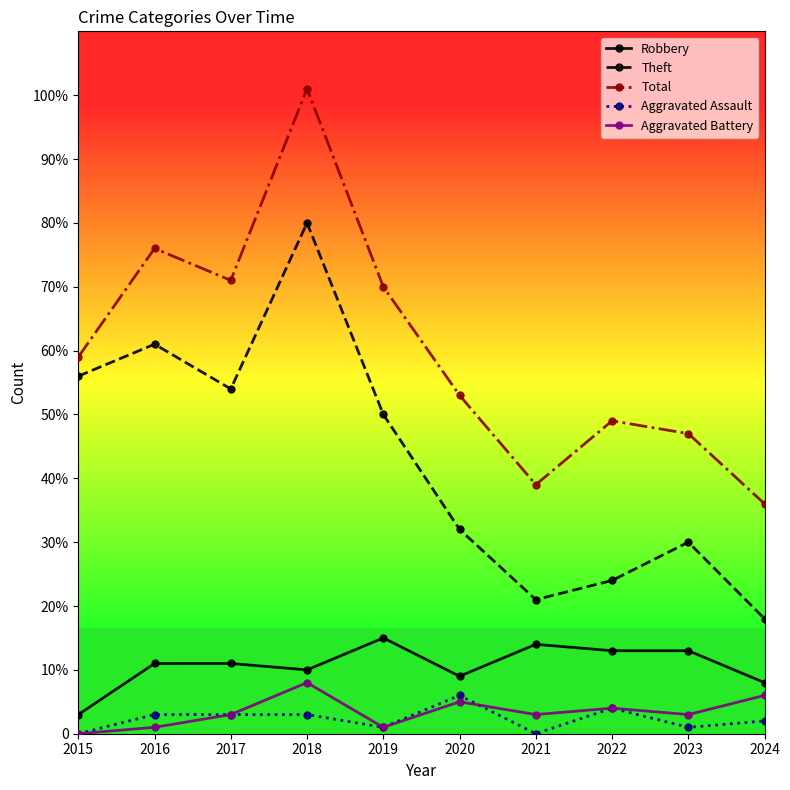

The Aggravated Battery series shows 5 at 2020. True or false?

True